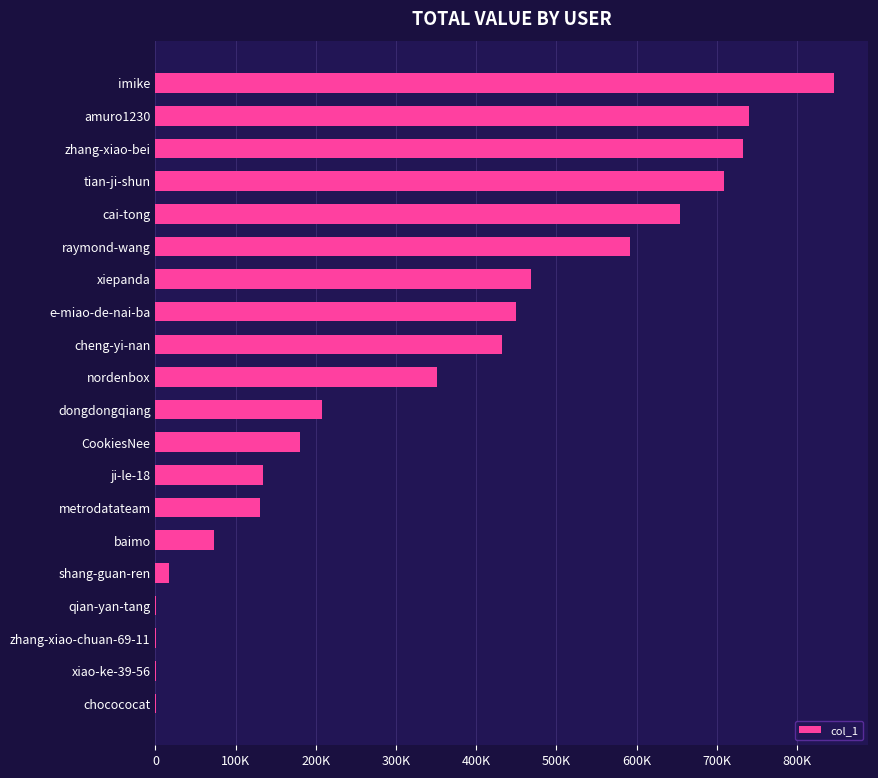

Where does the data first go above 350511?

11